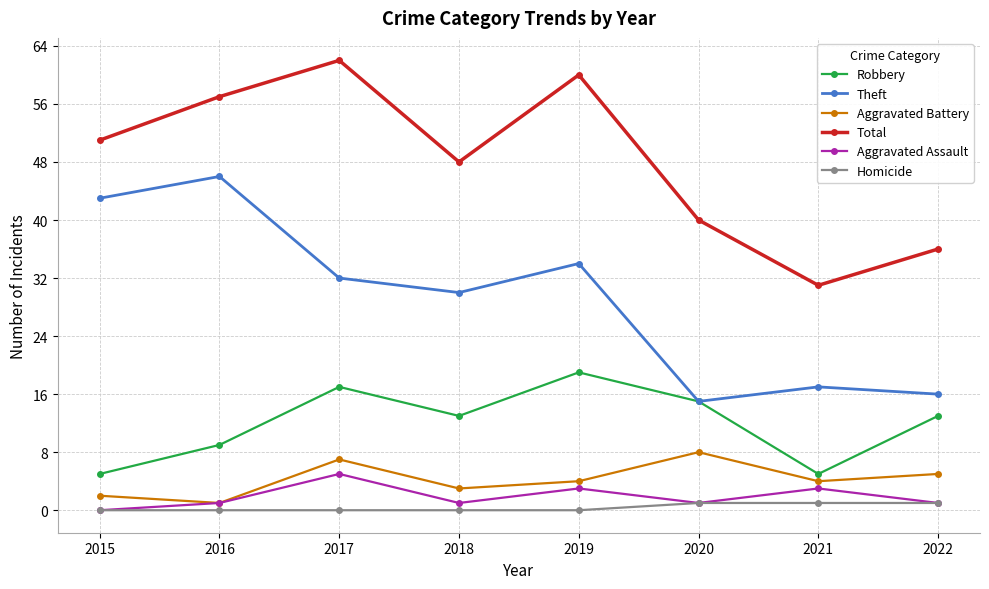

True or false: Robbery has a value of 17 at 2017.

True